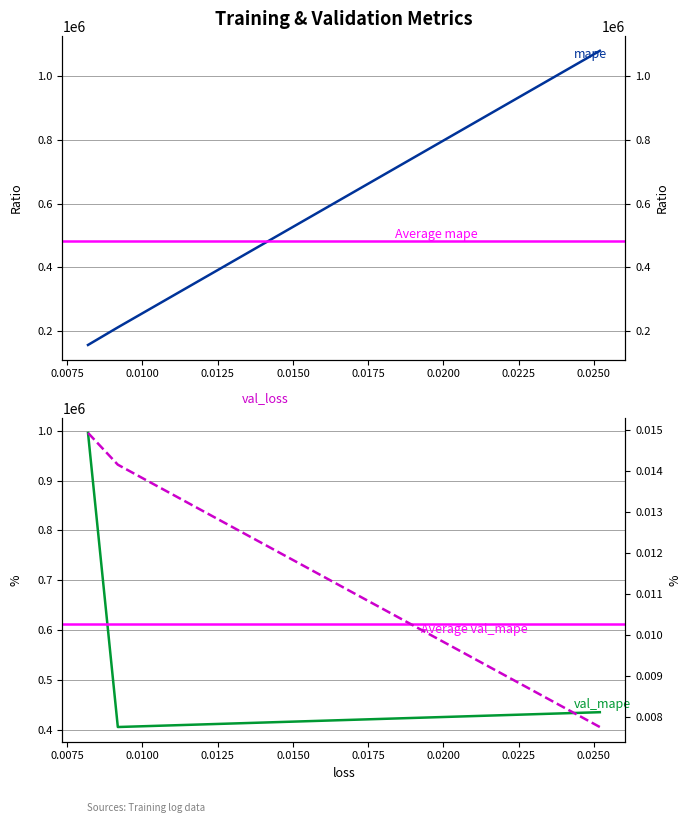

Is the value of val_loss at 0.025199024006724358 greater than the value of val_mape at 0.00918072834610939?

No